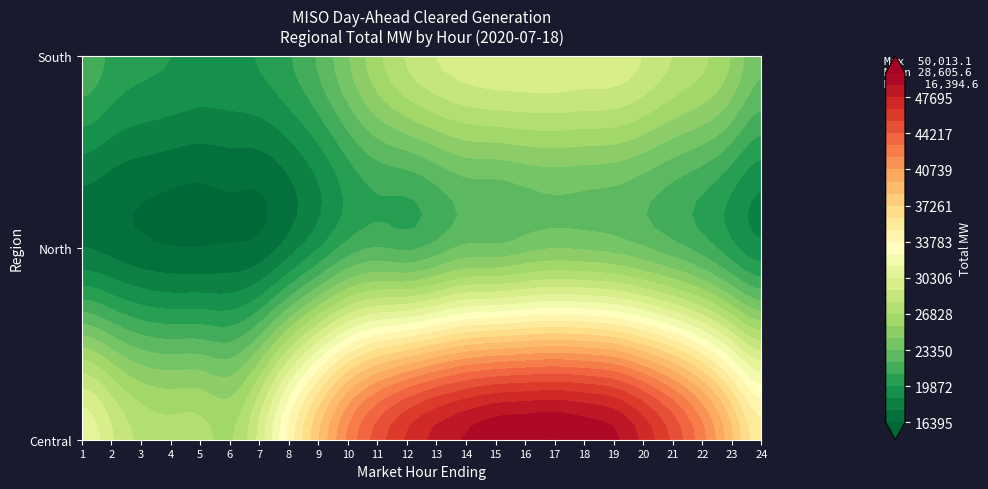

Rank the series at 3 from highest to lowest value.

Central, South, North